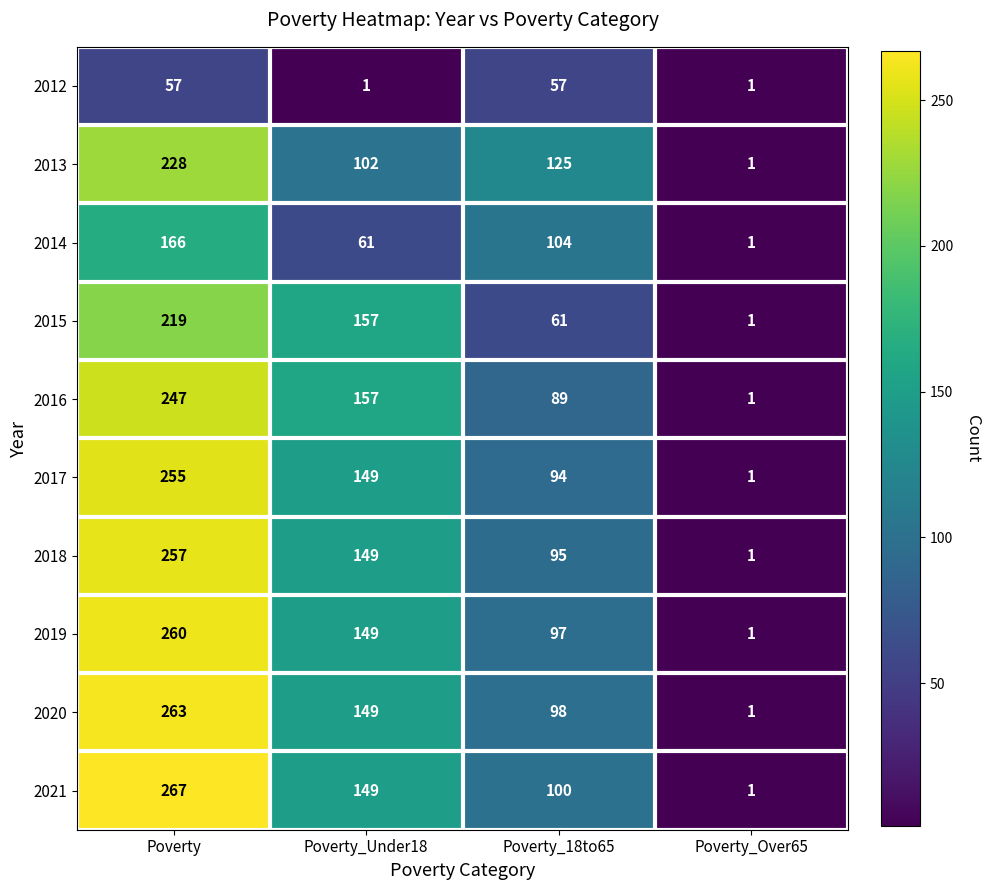

Which series has the largest total across all categories?

2021